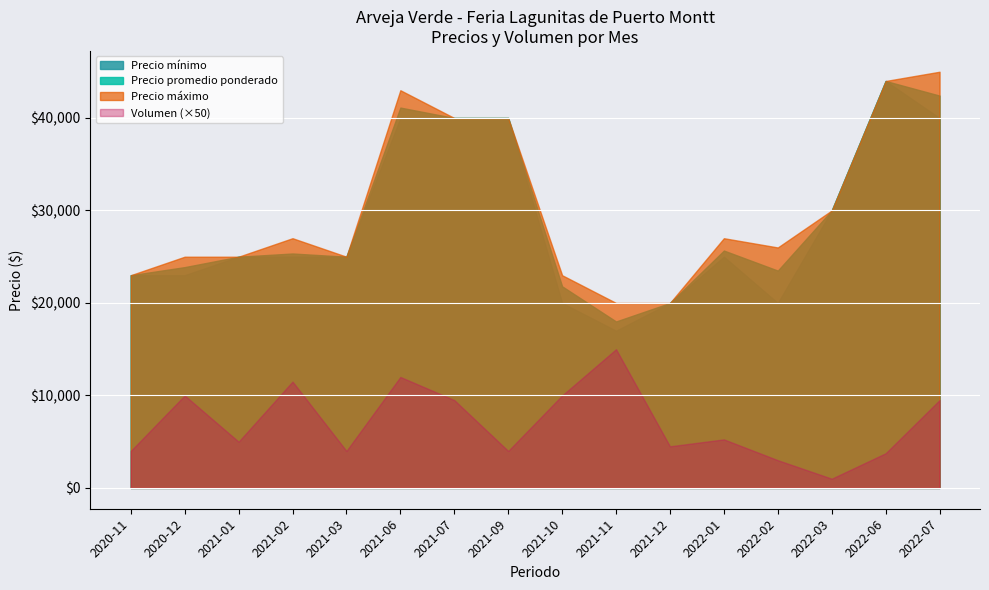

At which label does Volumen first exceed 105?

2020-12